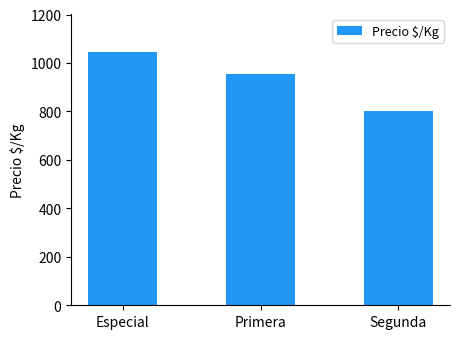

Does the chart contain any negative values?

No